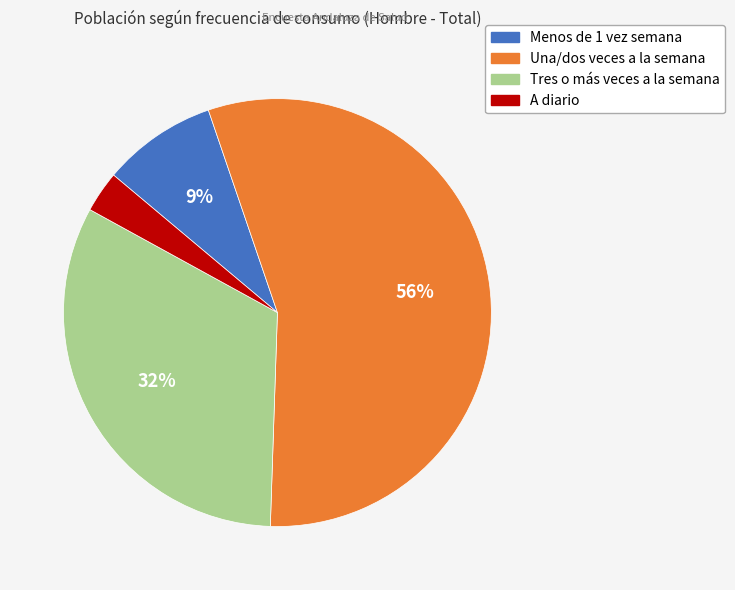

Which category has the smallest portion of the pie?

A diario